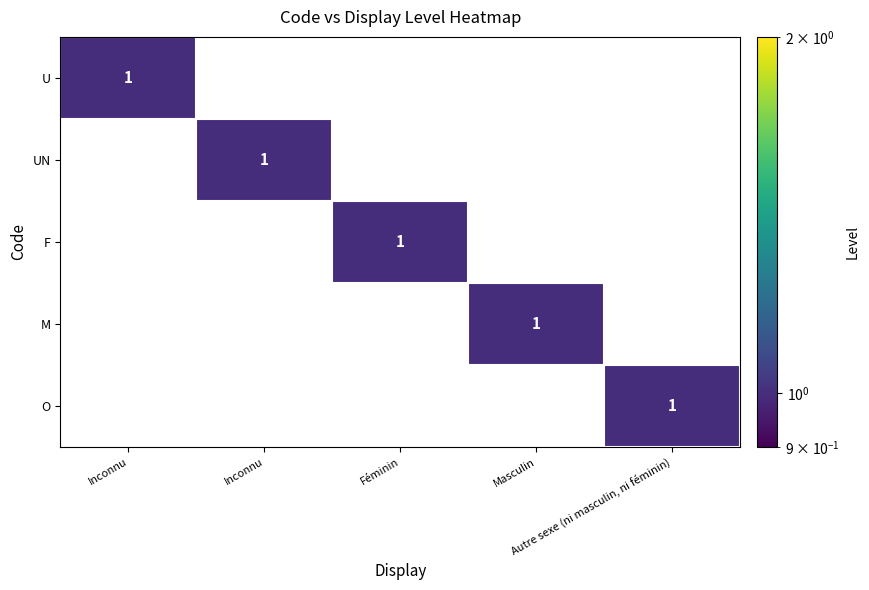

List the labels in order of U value, largest first.

Inconnu, Inconnu, Féminin, Masculin, Autre sexe (ni masculin, ni féminin)